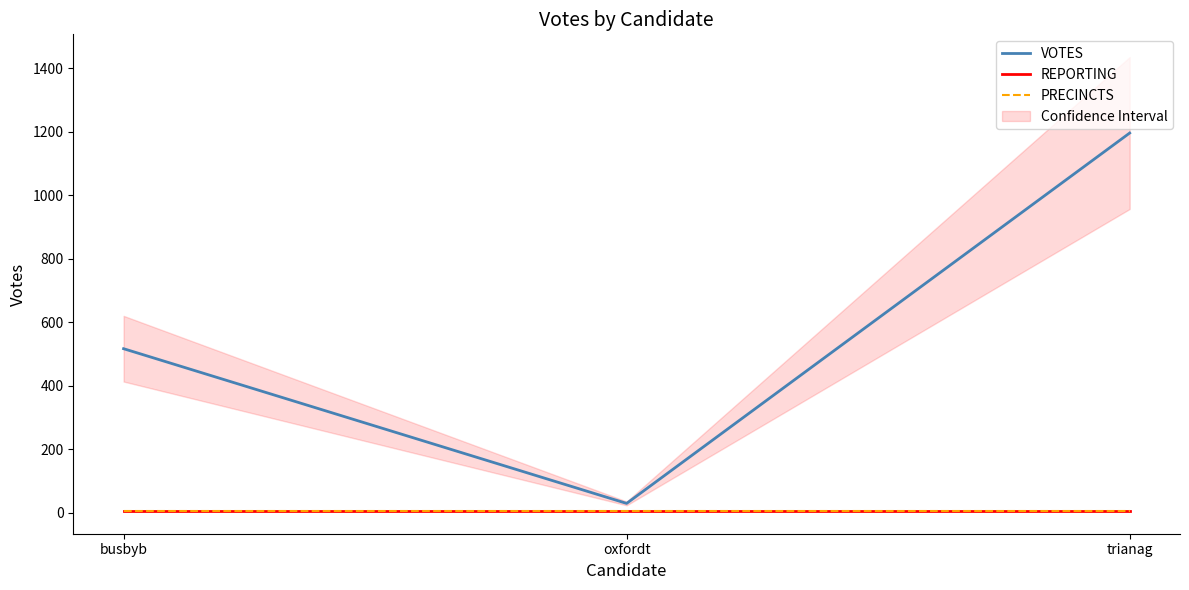

What are all the series names shown in the legend?

VOTES, REPORTING, PRECINCTS